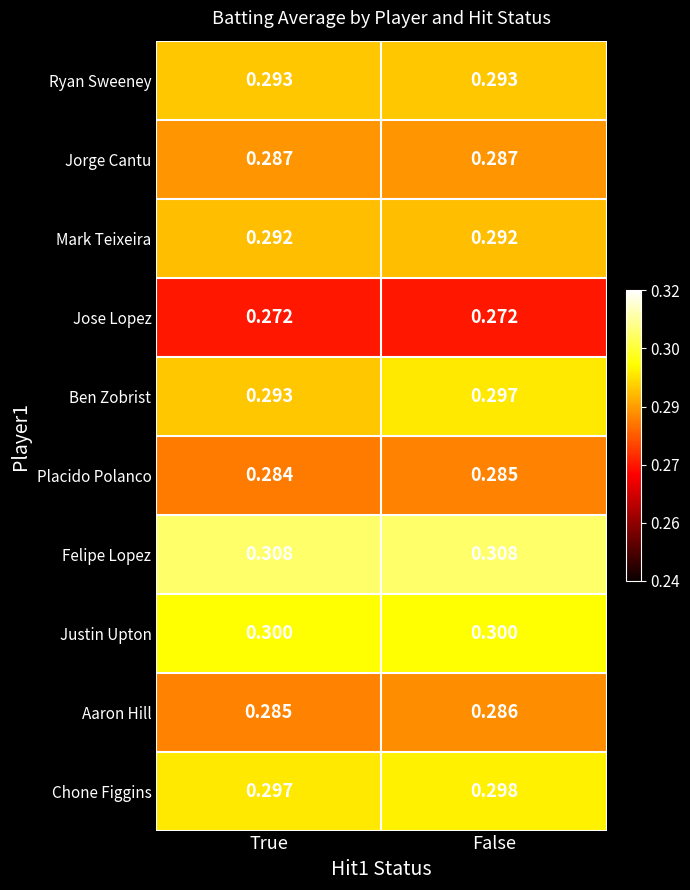

What is the total value across all series at True?

2.9